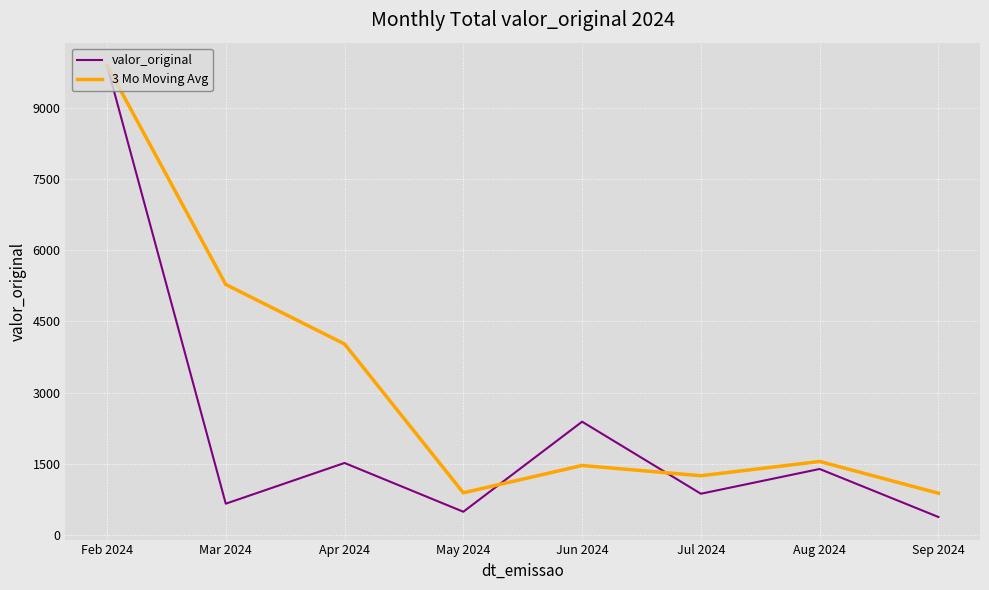

Is the value of valor_original at May 2024 greater than the value of 3 Mo Moving Avg at Apr 2024?

No